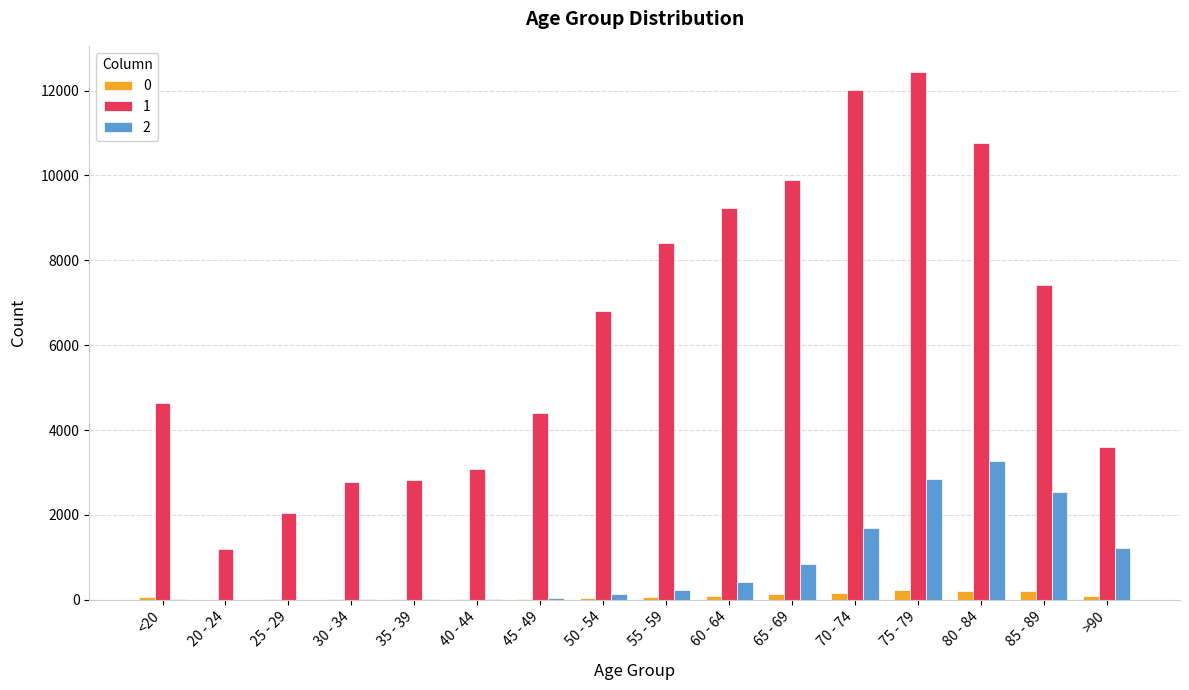

What is the maximum value shown in the chart?

12434